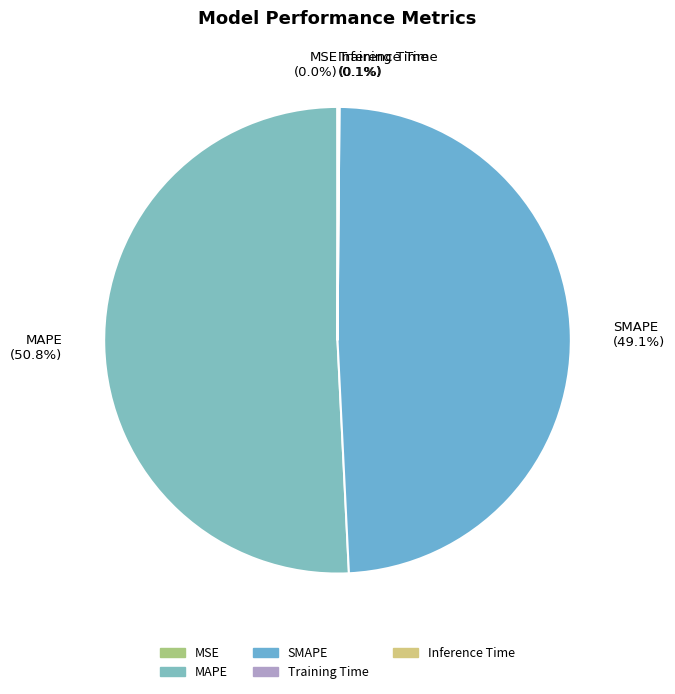

Is it true that SMAPE is 49% of the pie?

True